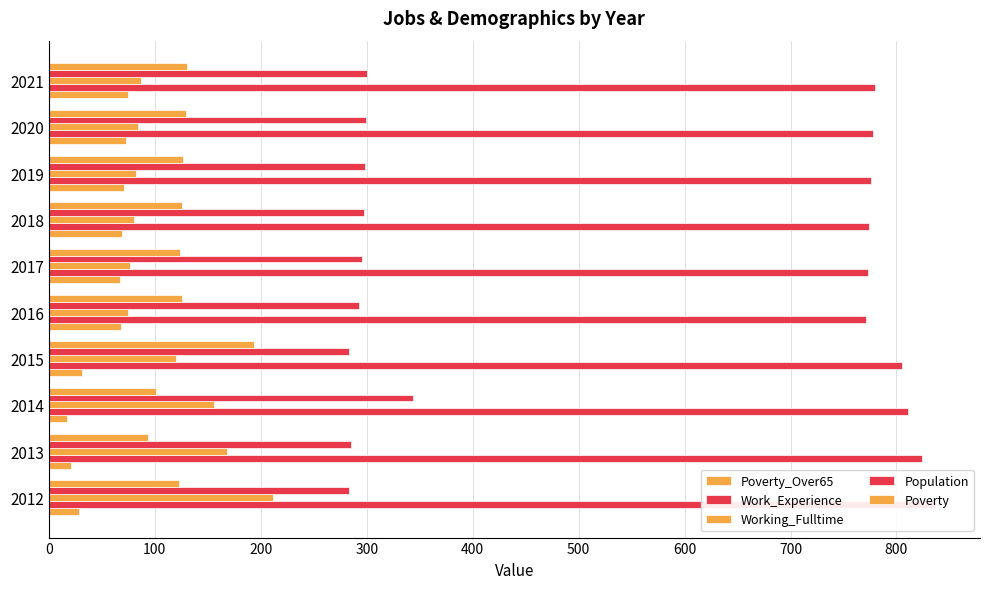

What are all the series names shown in the legend?

Poverty_Over65, Work_Experience, Working_Fulltime, Population, Poverty